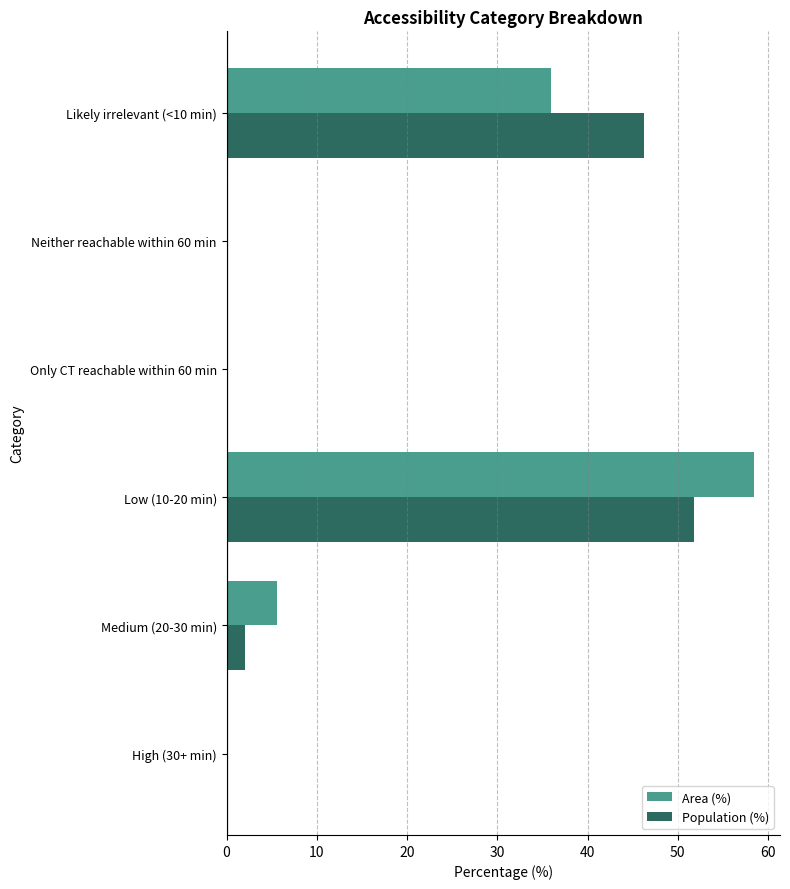

What is the sum of all Area (%) values?

99.9